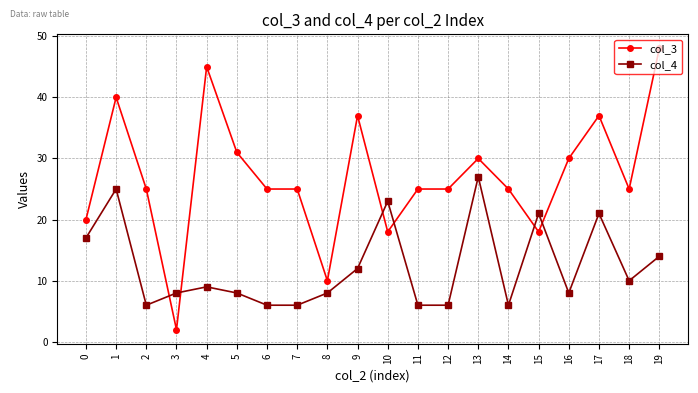

What is the sum of the col_4 values at 15 and 4?

30